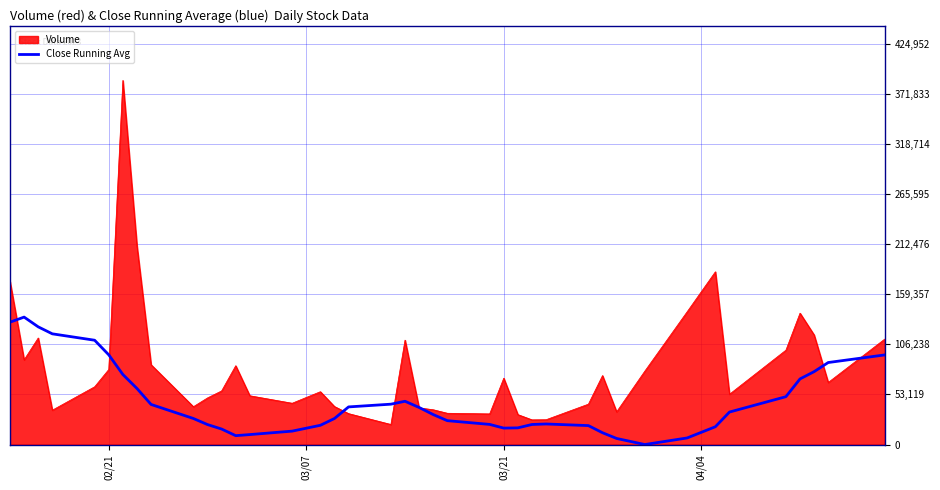

What is the highest value of the Volume series?

386320.0